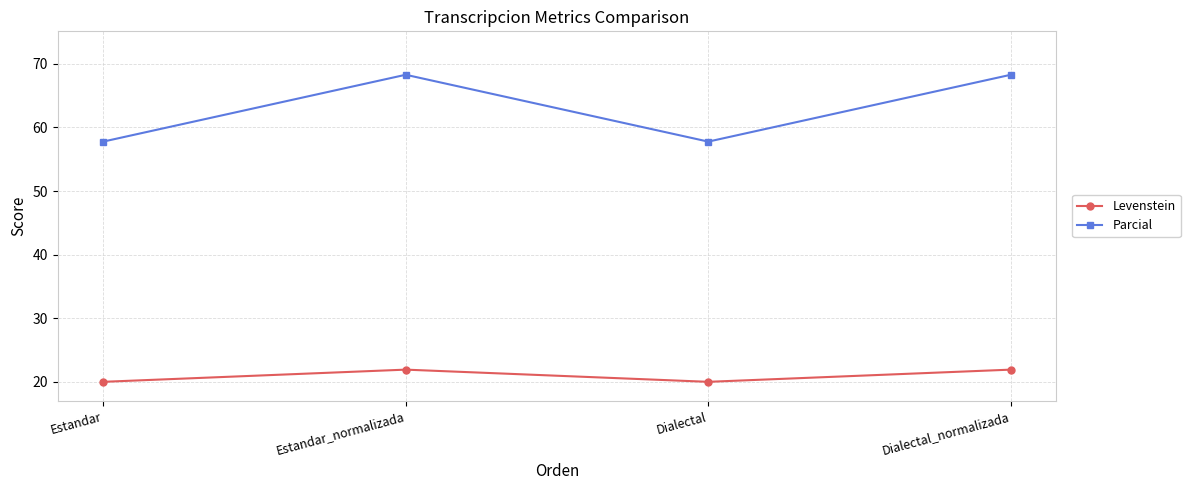

Is it true that Parcial equals 27.5 at Dialectal?

False